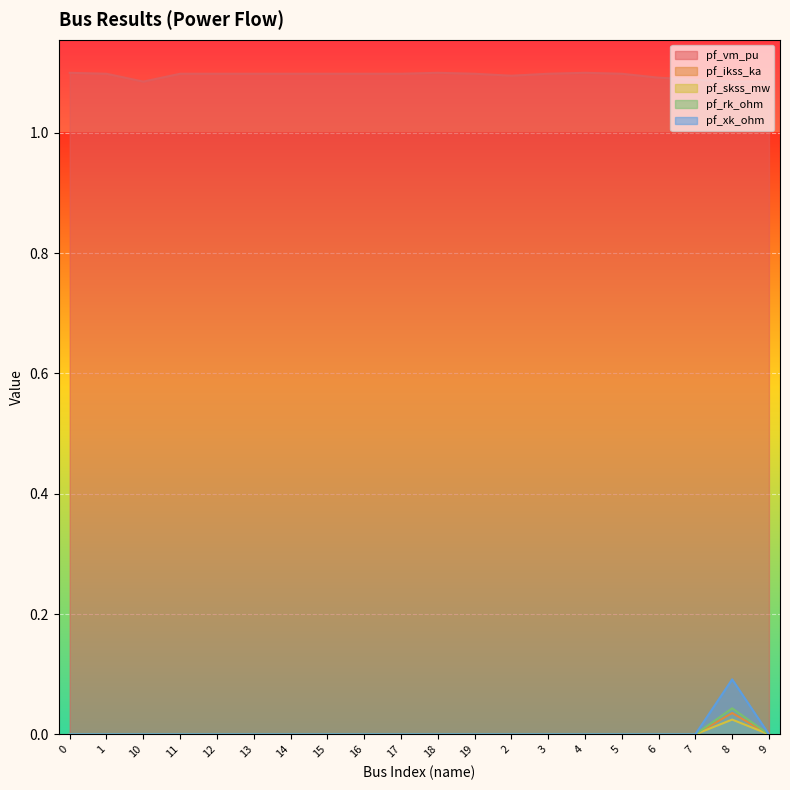

The pf_xk_ohm series shows 0.0 at 2. True or false?

True